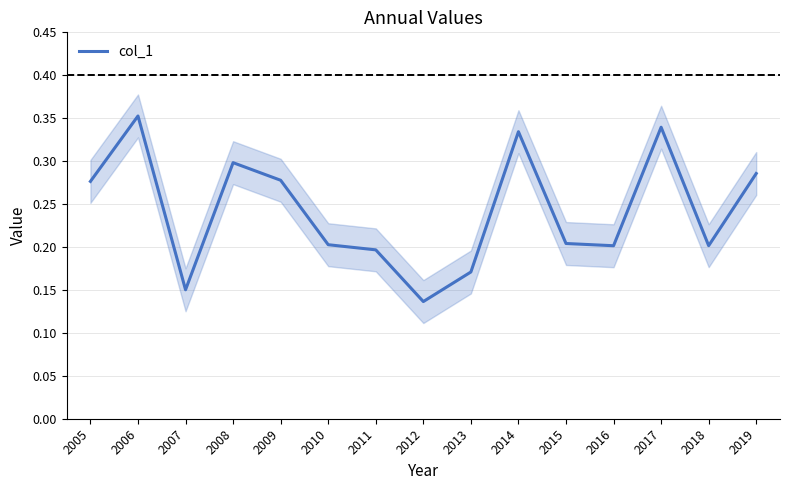

What is the smallest value displayed?

0.1